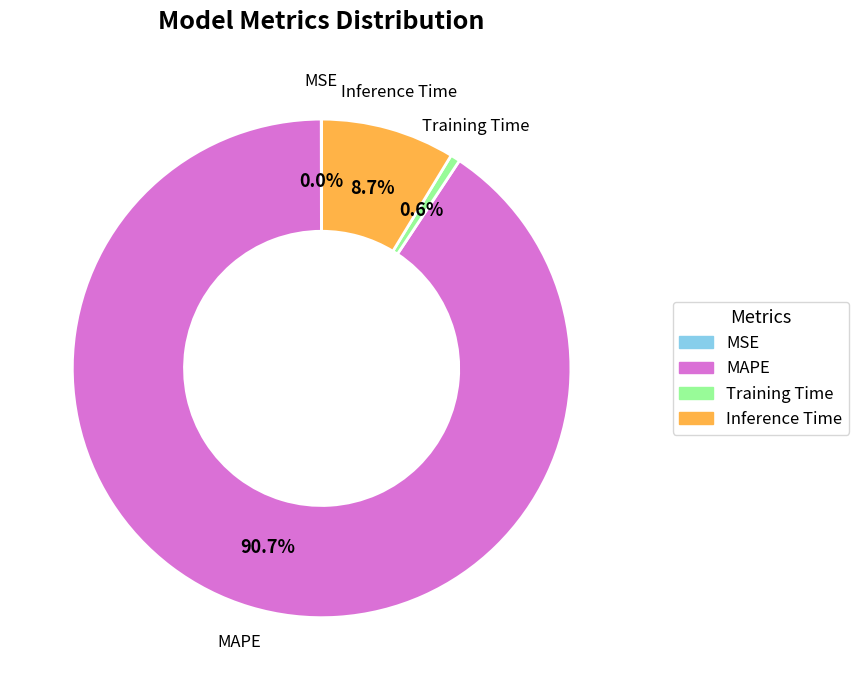

What is the largest slice in the pie chart?

MAPE